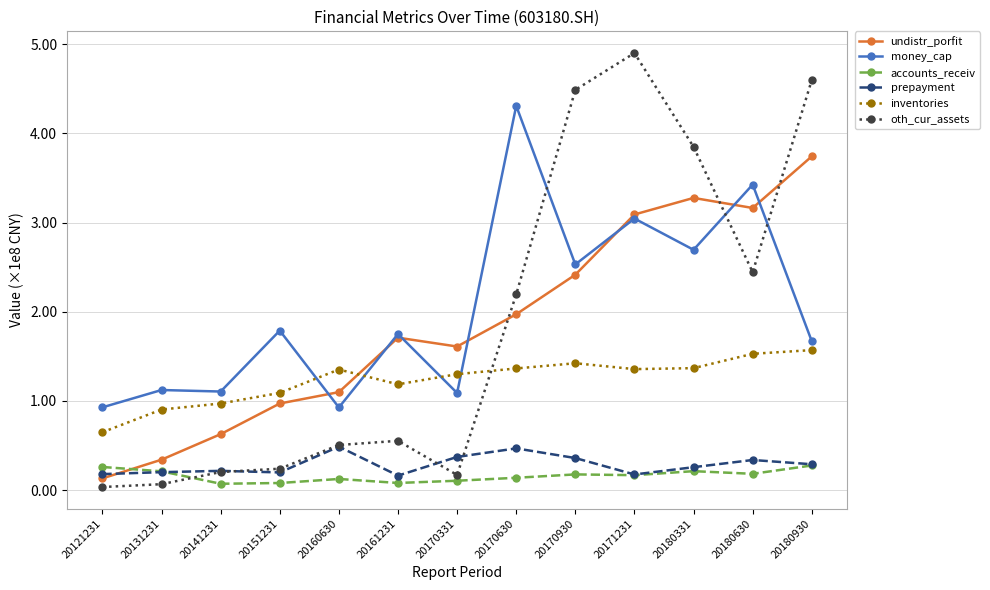

Which series has the largest total across all categories?

money_cap